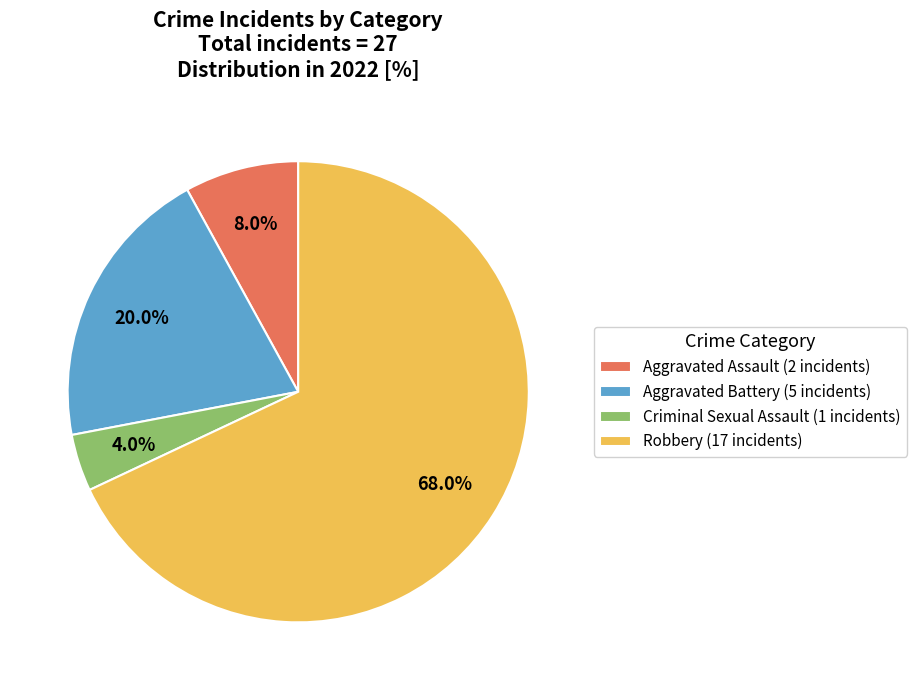

Approximately how many times larger is the value at Robbery (17 incidents) compared to Aggravated Assault (2 incidents)?

8.5